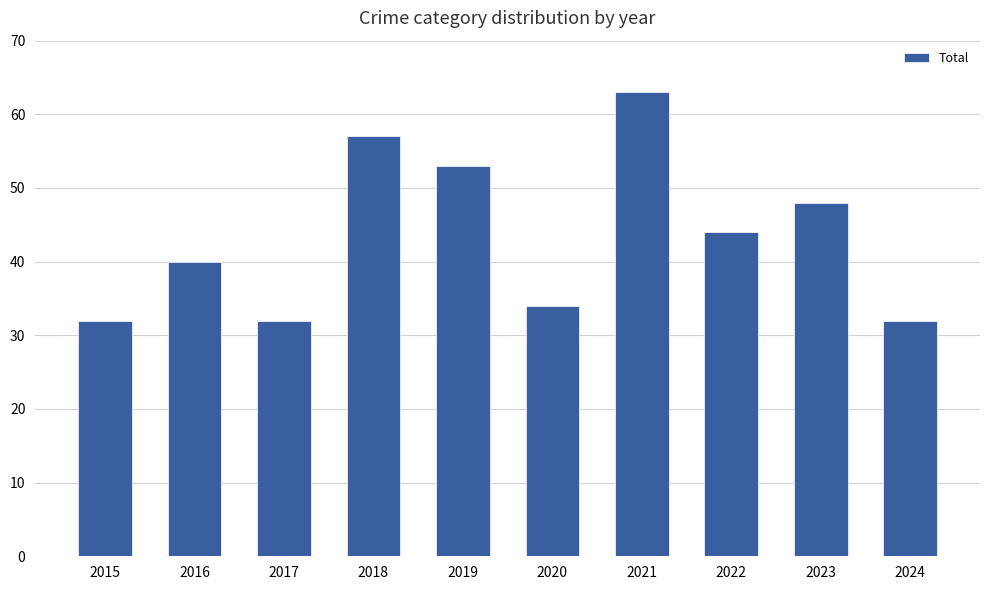

What is the value of the 10th bar from the left?

32